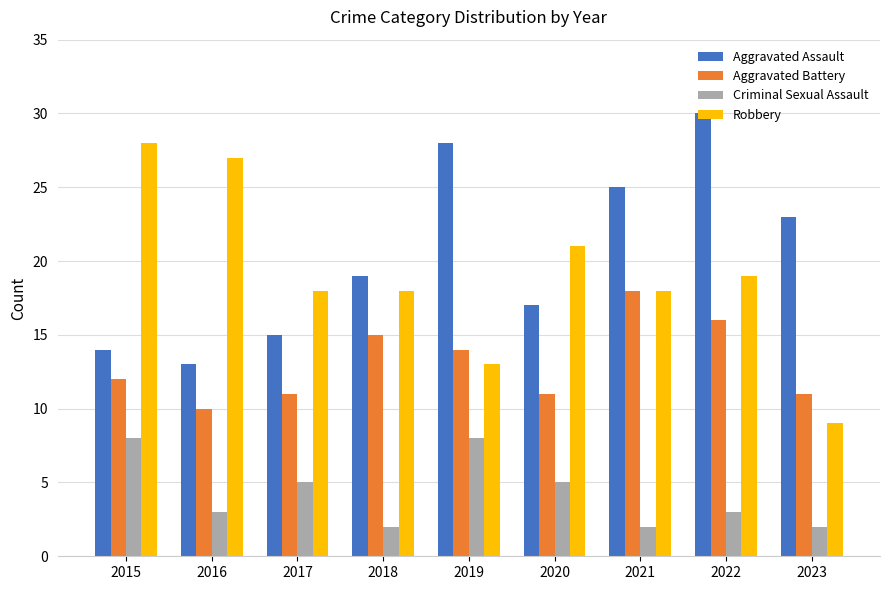

What is the difference between the Criminal Sexual Assault values at 2020 and 2023?

3